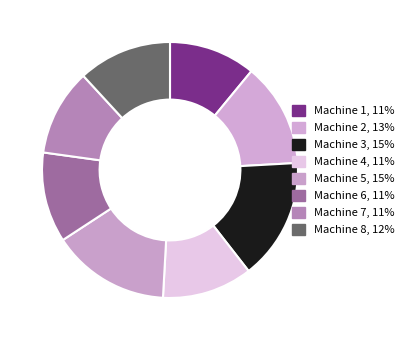

What portion of the pie excludes Machine 1?

89.0%